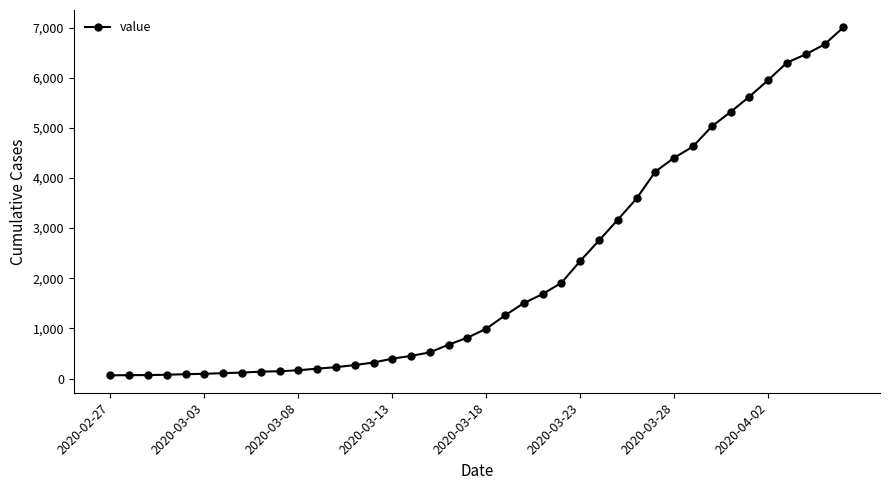

What is the greatest value displayed?

7003